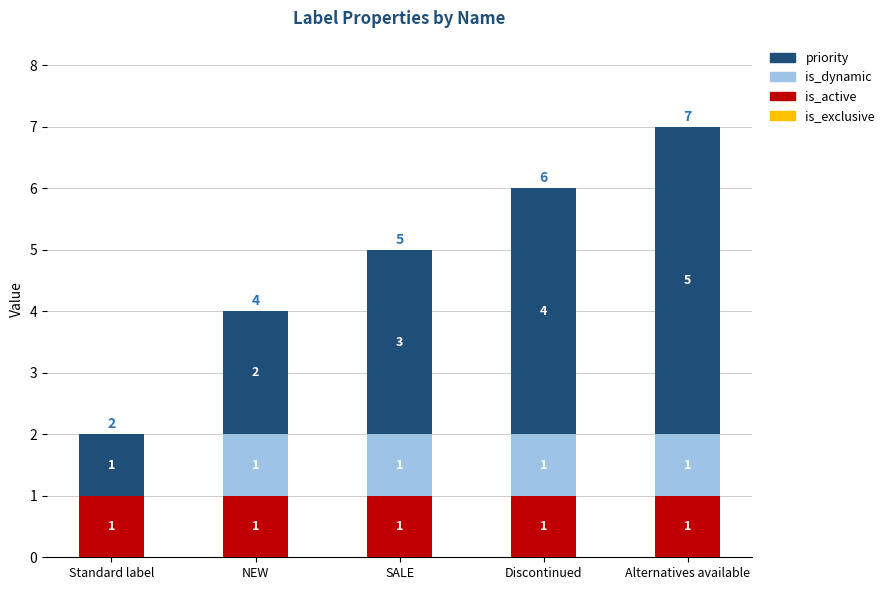

What is the total value across all series at SALE?

5